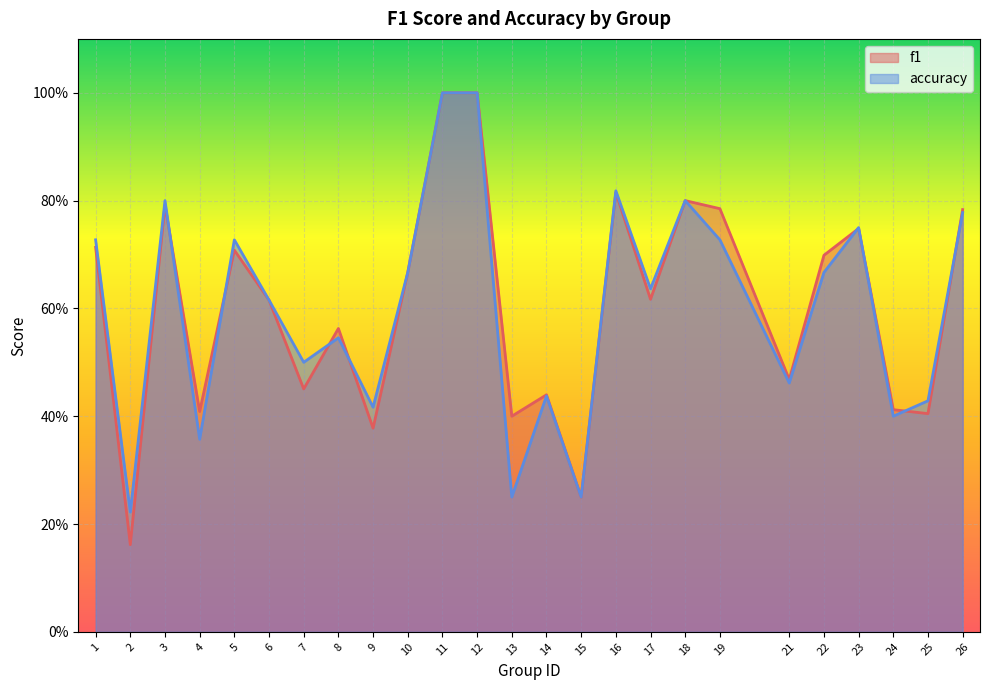

Reading right to left, what are all the values shown in this chart?

f1: 0.8	0.4	0.4	0.7	0.7	0.5	0.8	0.8	0.6	0.8	0.2	0.4	0.4	1.0	1.0	0.7	0.4	0.6	0.5	0.6	0.7	0.4	0.8	0.2	0.7
accuracy: 0.8	0.4	0.4	0.8	0.7	0.5	0.7	0.8	0.6	0.8	0.2	0.4	0.2	1.0	1.0	0.7	0.4	0.5	0.5	0.6	0.7	0.4	0.8	0.2	0.7